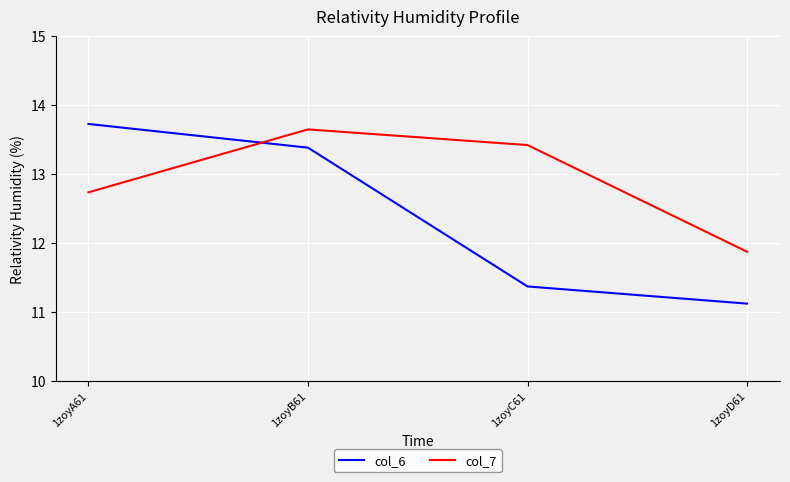

Rank the categories by col_7 value from lowest to highest.

1zoyD61, 1zoyA61, 1zoyC61, 1zoyB61